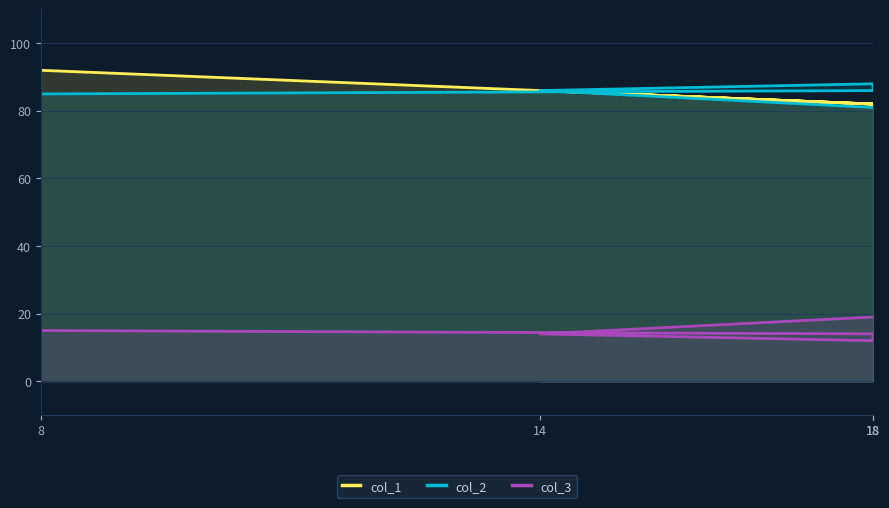

At how many categories does at least one series exceed 45?

5